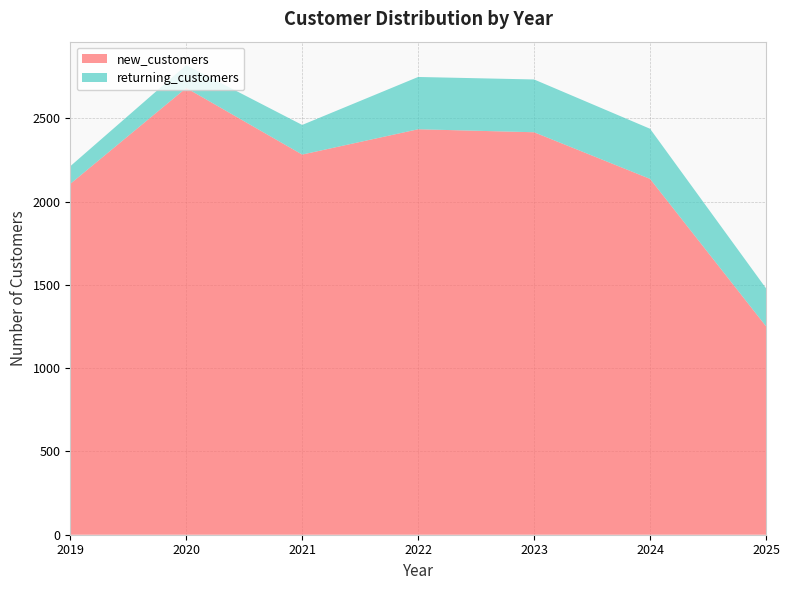

Reading right to left, what are all the values shown in this chart?

new_customers: 2025=1252	2024=2137	2023=2417	2022=2435	2021=2283	2020=2683	2019=2107
returning_customers: 2025=228	2024=301	2023=317	2022=314	2021=178	2020=137	2019=106